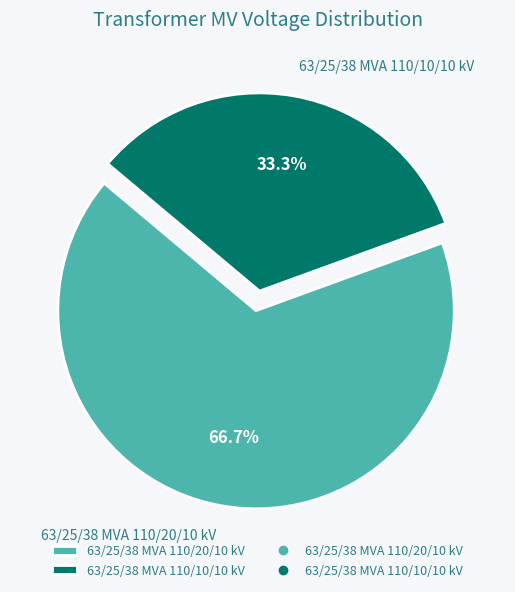

Is it true that 63/25/38 MVA 110/20/10 kV is 53% of the pie?

False